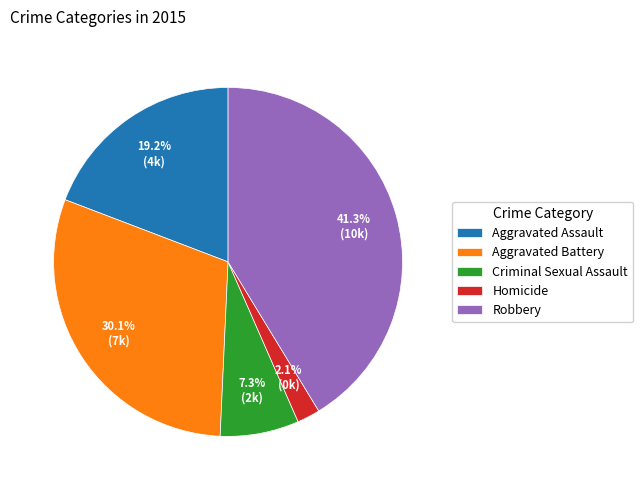

To the nearest percent, what percentage of the pie is Aggravated Assault?

19%